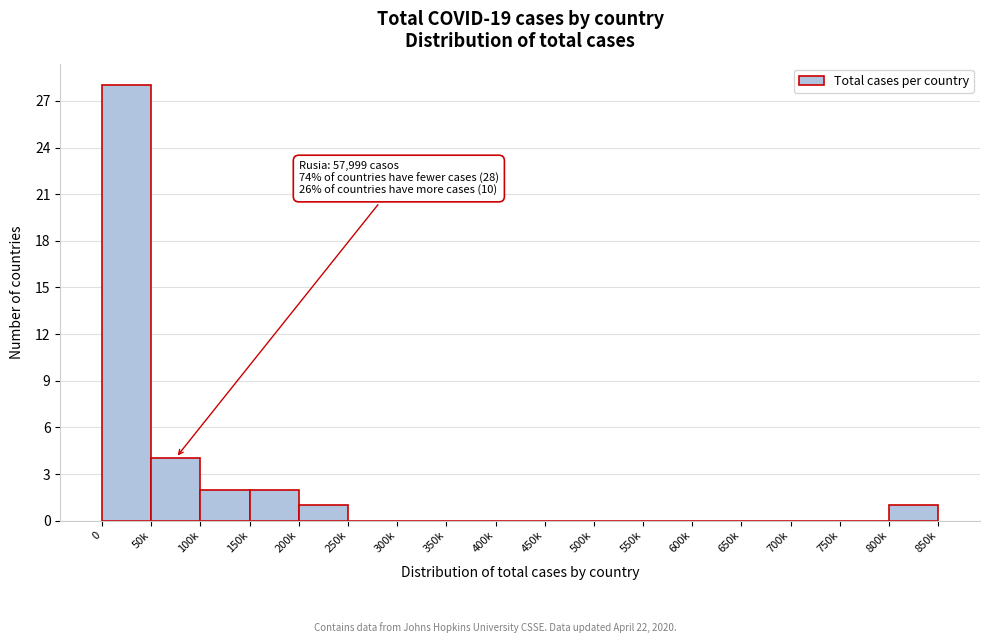

Reading right to left, extract all data points from this chart.

800k=1	750k=0	700k=0	650k=0	600k=0	550k=0	500k=0	450k=0	400k=0	350k=0	300k=0	250k=0	200k=1	150k=2	100k=2	50k=4	0=28